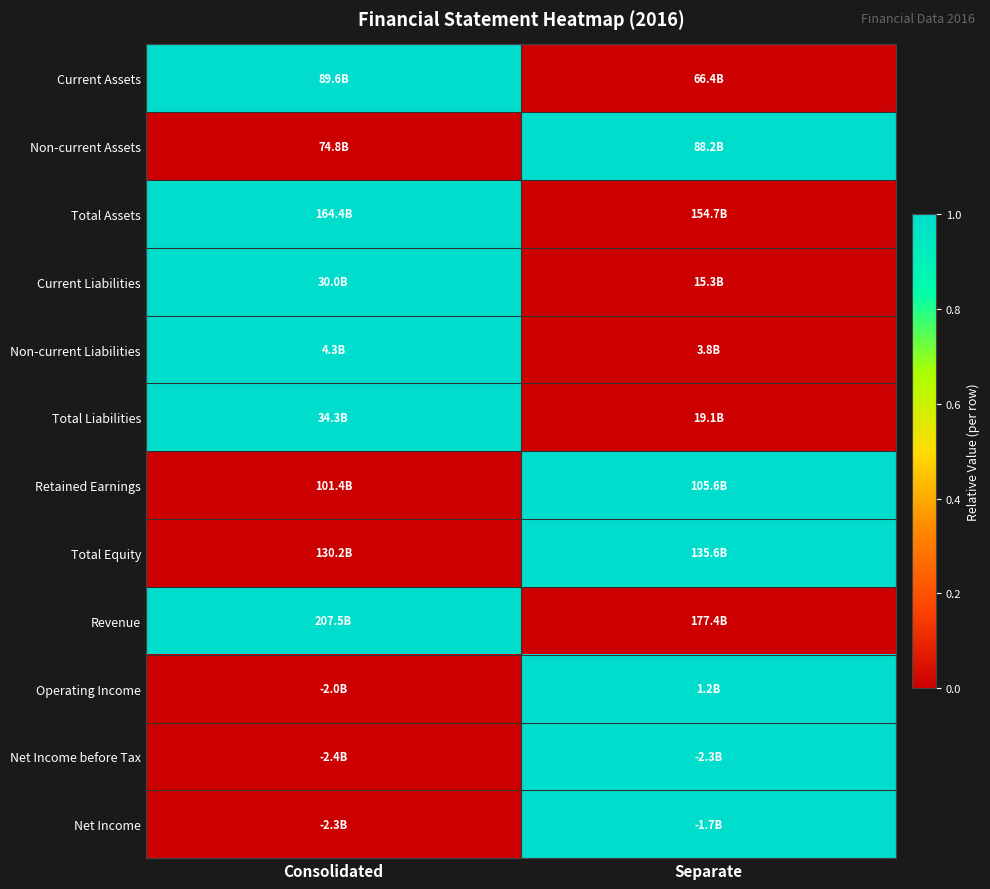

Reading left to right, list all the values displayed in this chart.

Current Assets: Consolidated=1	Separate=0
Non-current Assets: Consolidated=0	Separate=1
Total Assets: Consolidated=1	Separate=0
Current Liabilities: Consolidated=1	Separate=0
Non-current Liabilities: Consolidated=1	Separate=0
Total Liabilities: Consolidated=1	Separate=0
Retained Earnings: Consolidated=0	Separate=1
Total Equity: Consolidated=0	Separate=1
Revenue: Consolidated=1	Separate=0
Operating Income: Consolidated=0	Separate=1
Net Income before Tax: Consolidated=0	Separate=1
Net Income: Consolidated=0	Separate=1